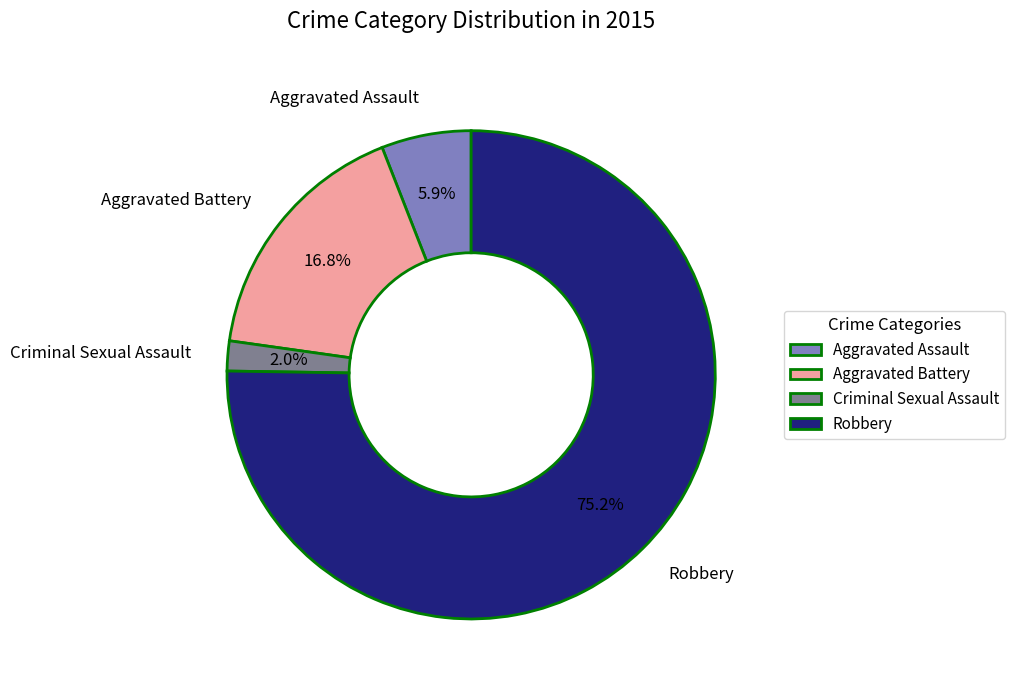

Combined, do Criminal Sexual Assault and Aggravated Battery account for over 50%?

No